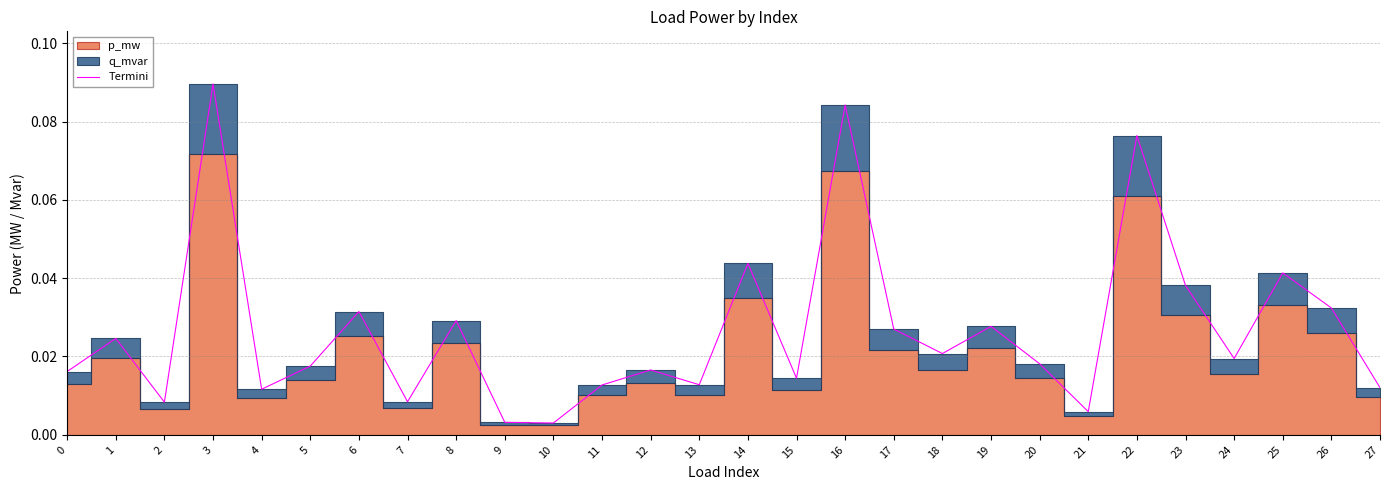

How many interior local peaks (higher than both neighbors) does the data have?

10